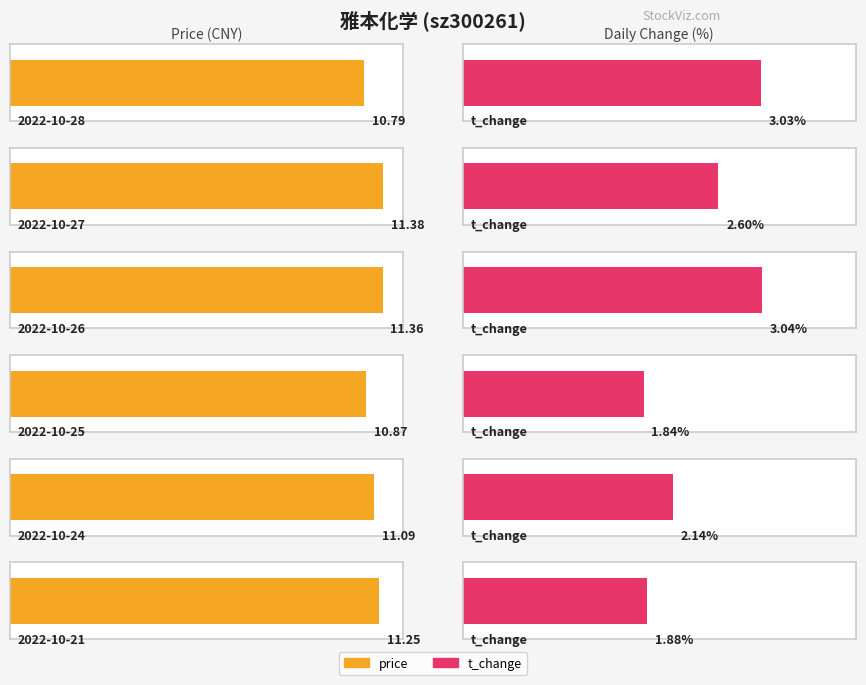

Where is price nearest to the value 11?

2022-10-24